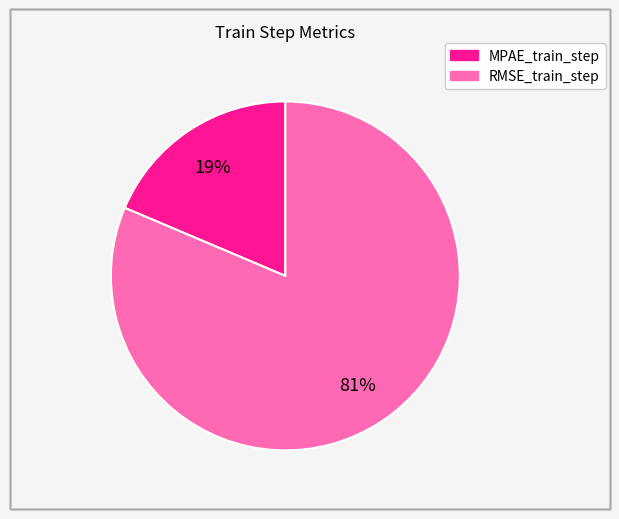

Which slice is the largest?

RMSE_train_step